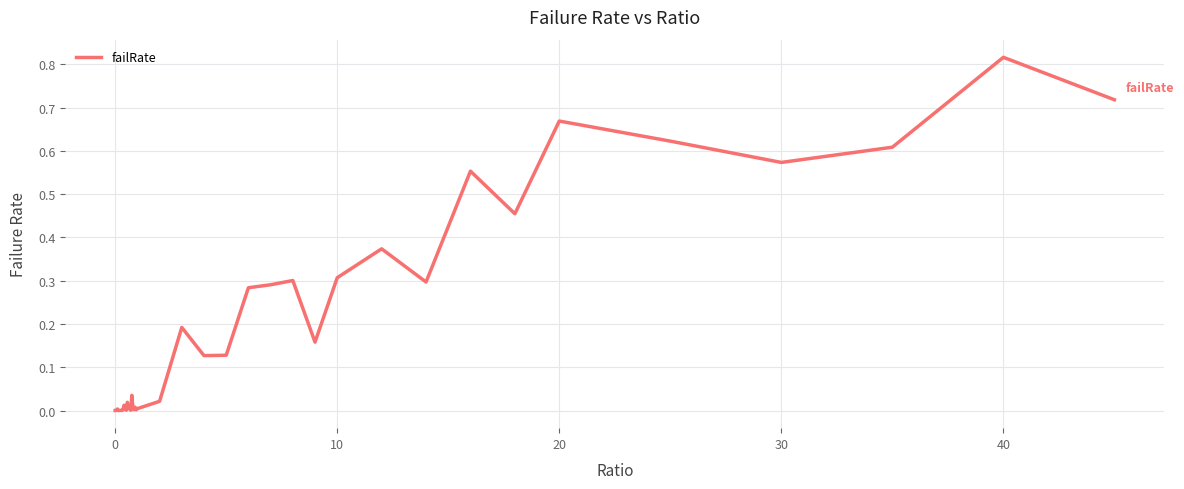

What is the difference between the second highest and second lowest values?

0.7